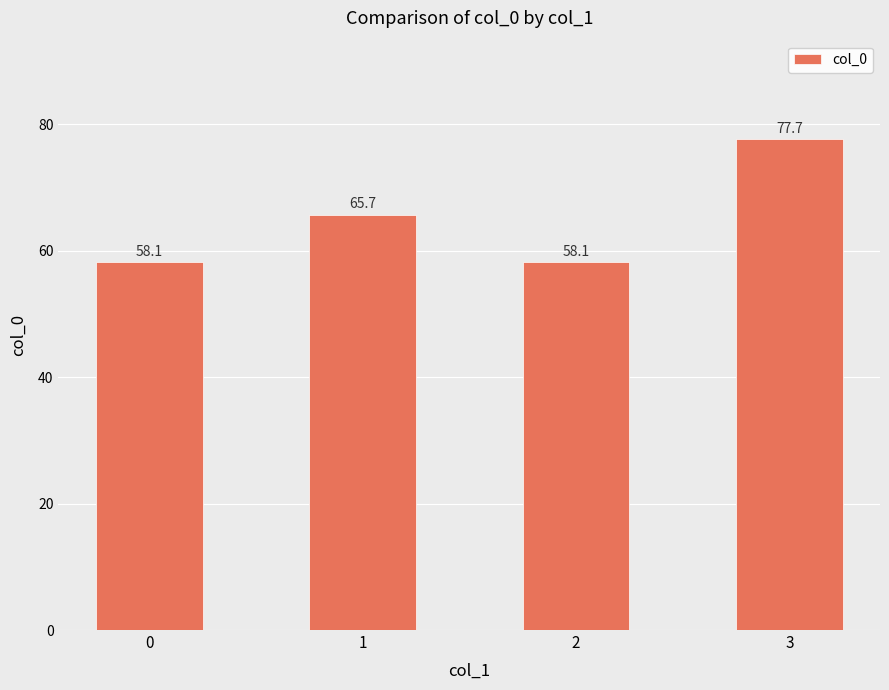

Is it true that the value at 2 is 15.1?

False